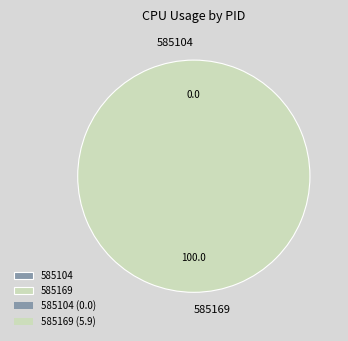

Rank the categories by value from lowest to highest.

585104, 585169